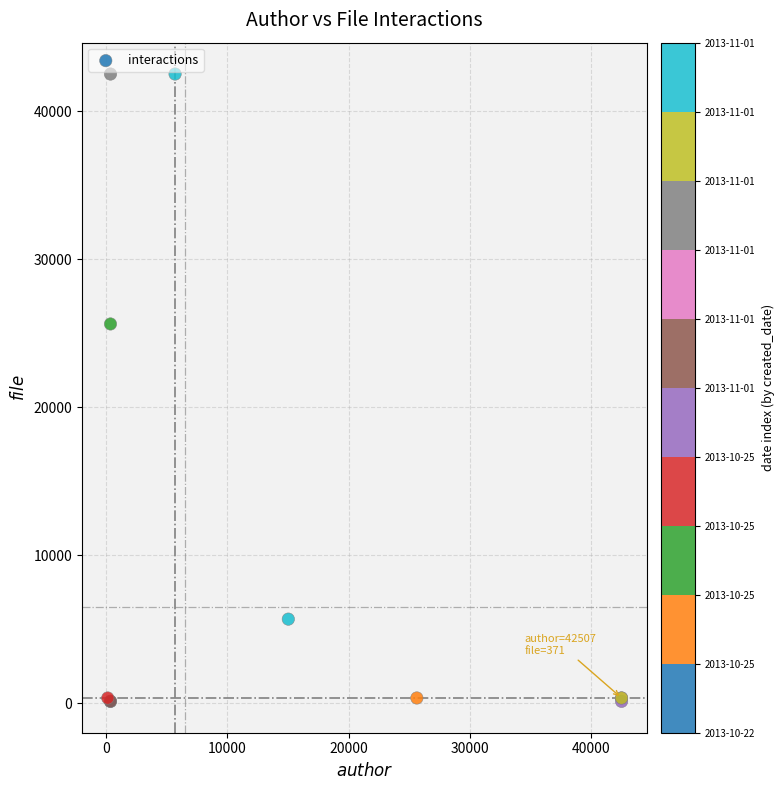

What Y value in the scatter plot is closest to 21325?

25629